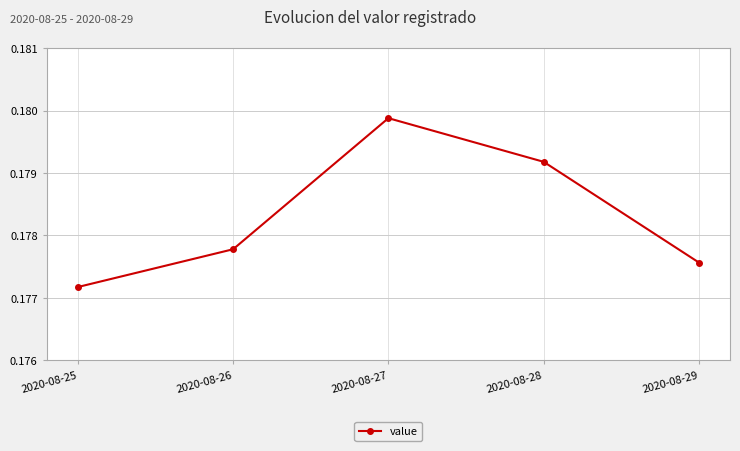

What is the sum of the values at 2020-08-27 and 2020-08-28?

0.4